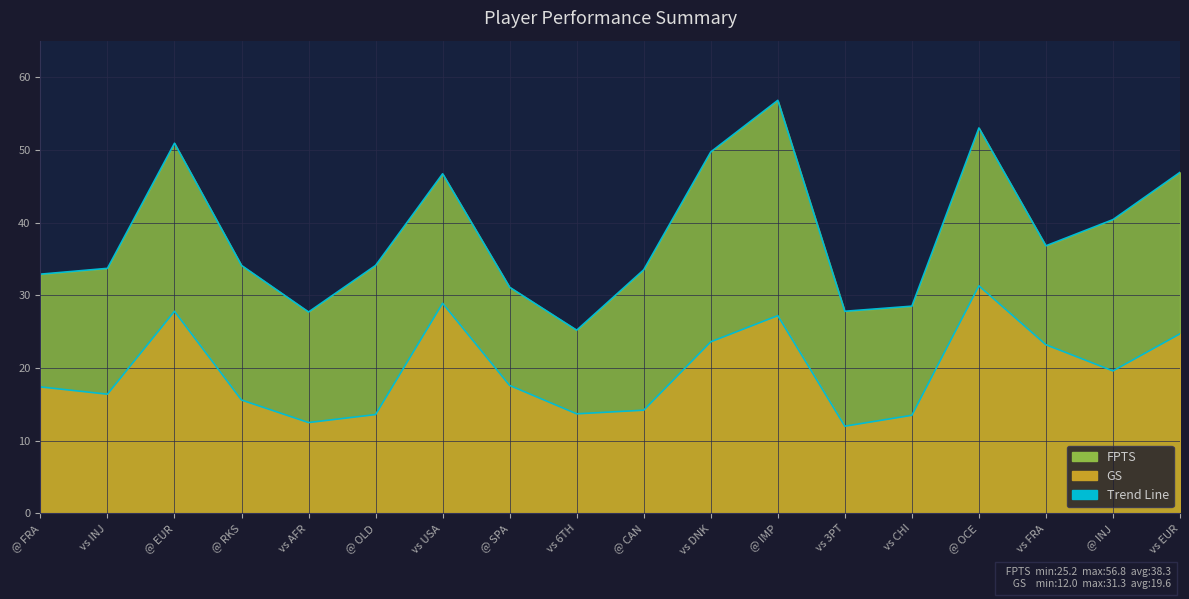

Reading left to right, extract all data points from this chart.

FPTS line: 32.9	33.7	50.9	34.1	27.7	34.1	46.7	31.1	25.2	33.5	49.7	56.8	27.8	28.5	53.0	36.8	40.4	46.9
GS line: 17.4	16.4	27.8	15.6	12.5	13.6	28.9	17.6	13.7	14.2	23.6	27.2	12.0	13.5	31.3	23.2	19.6	24.7